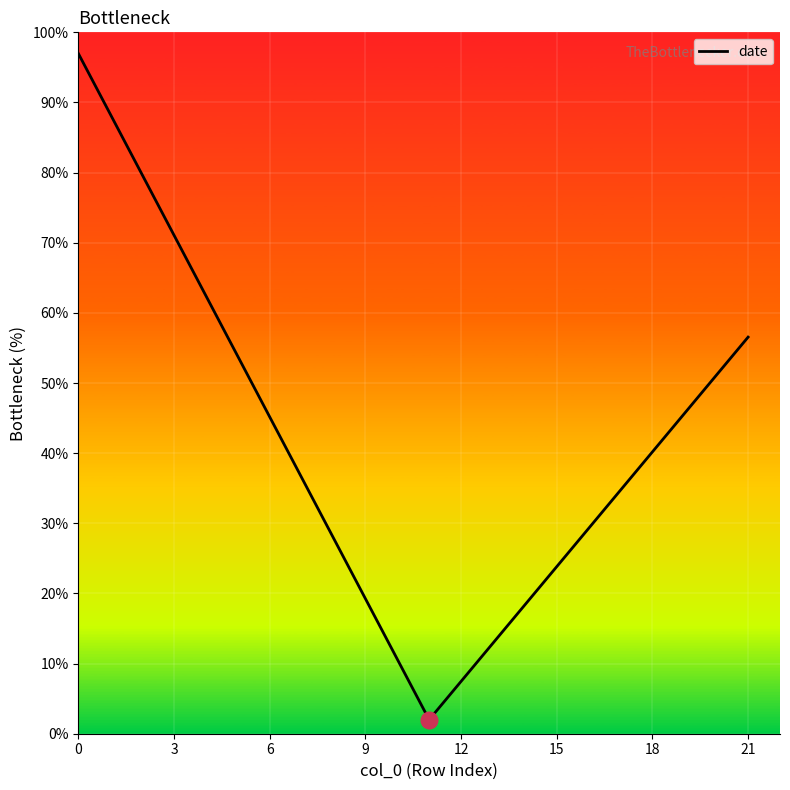

Where is the data nearest to the value 49?

20